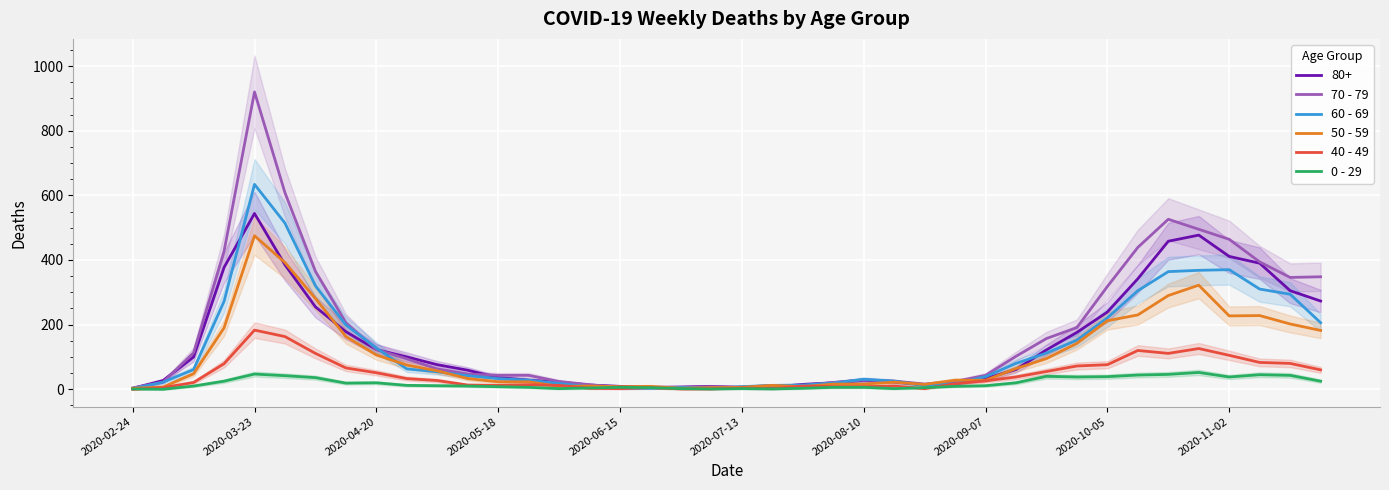

Is this an area chart (filled region under the line)?

No